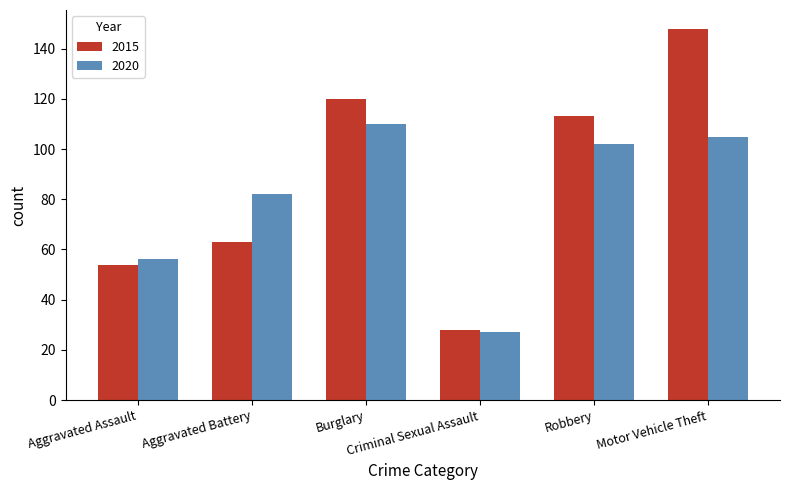

Where does the 2015 series first go above 113?

Burglary